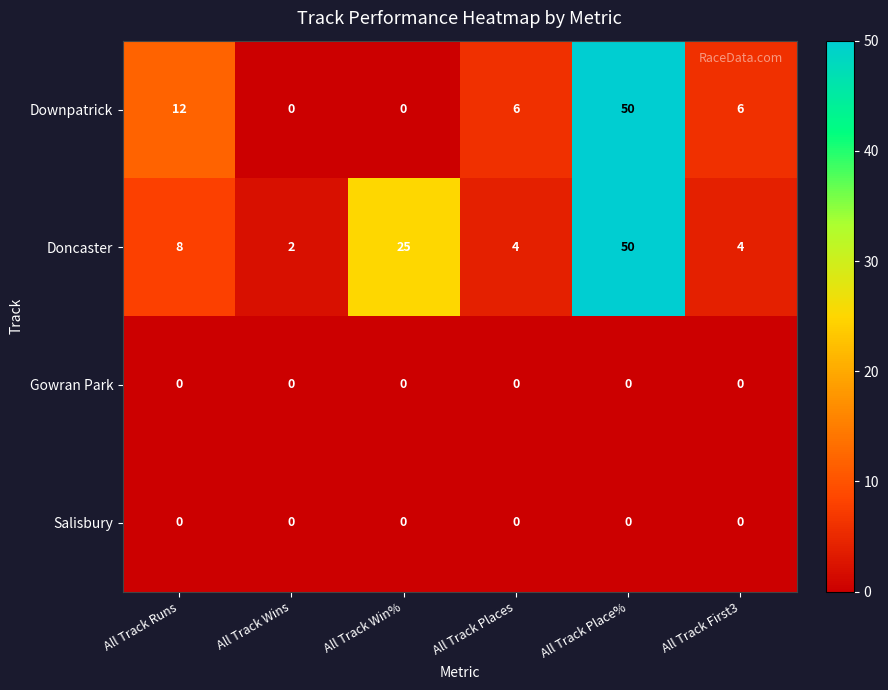

At how many categories does at least one series exceed 4?

5